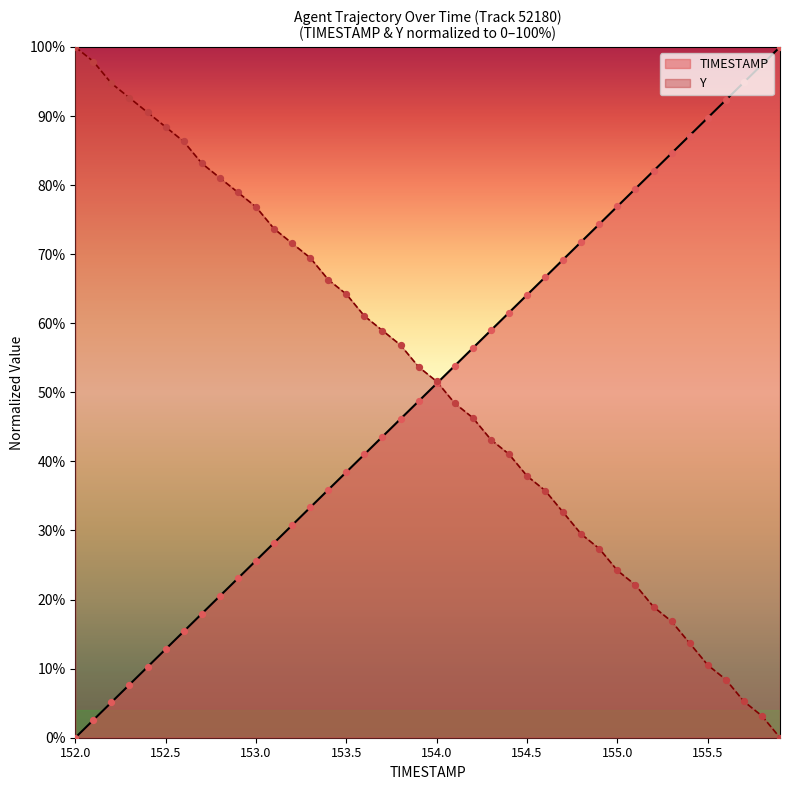

Is the value of TIMESTAMP at 153.5 greater than the value of Y at 154.1?

No